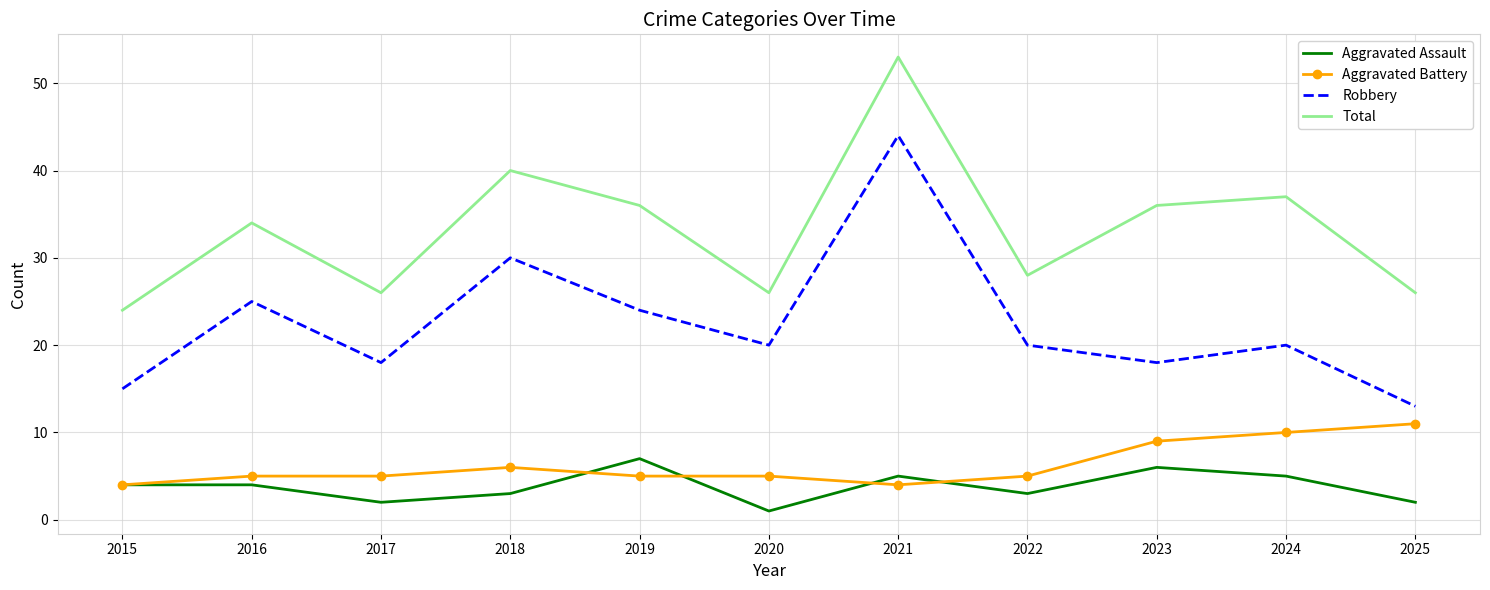

True or false: Aggravated Assault has a value of 5 at 2021.

True